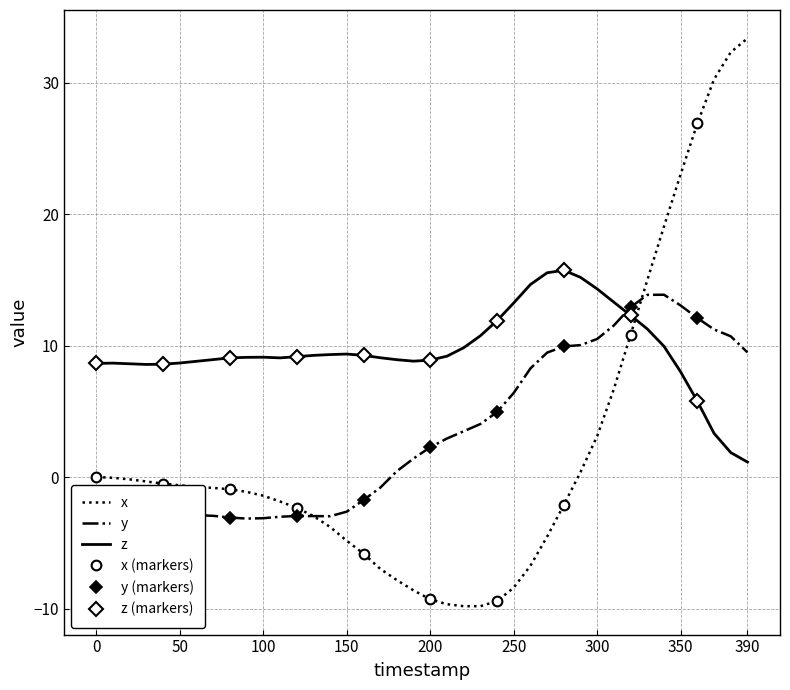

At how many categories does at least one series exceed 12?

15